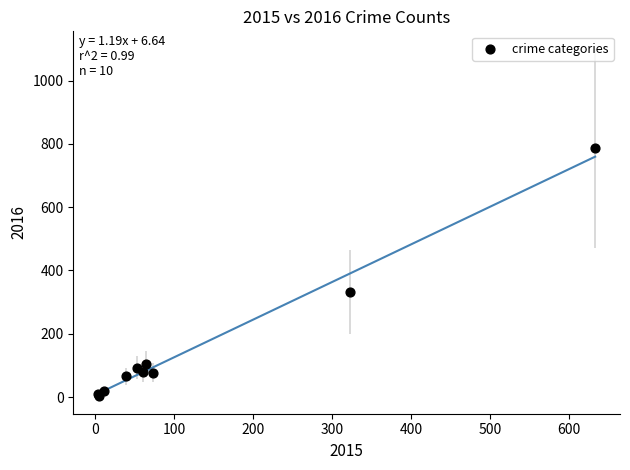

What Y value in the scatter plot is closest to 395?

333